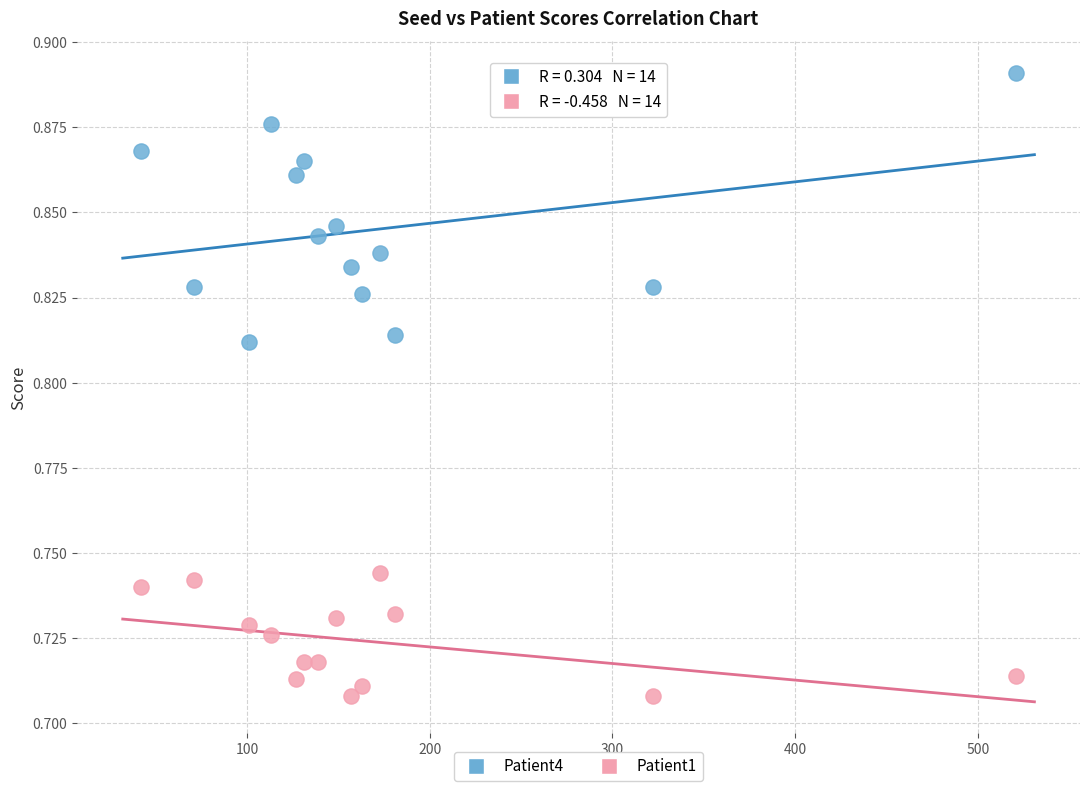

What are all the series names shown in the legend?

Patient4, Patient1